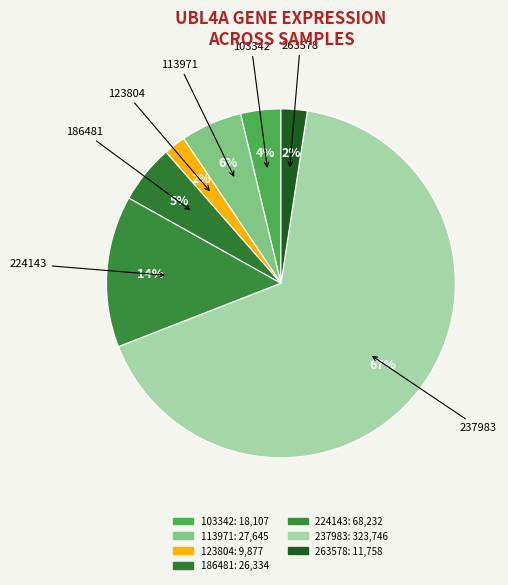

How many segments does this pie chart have?

7